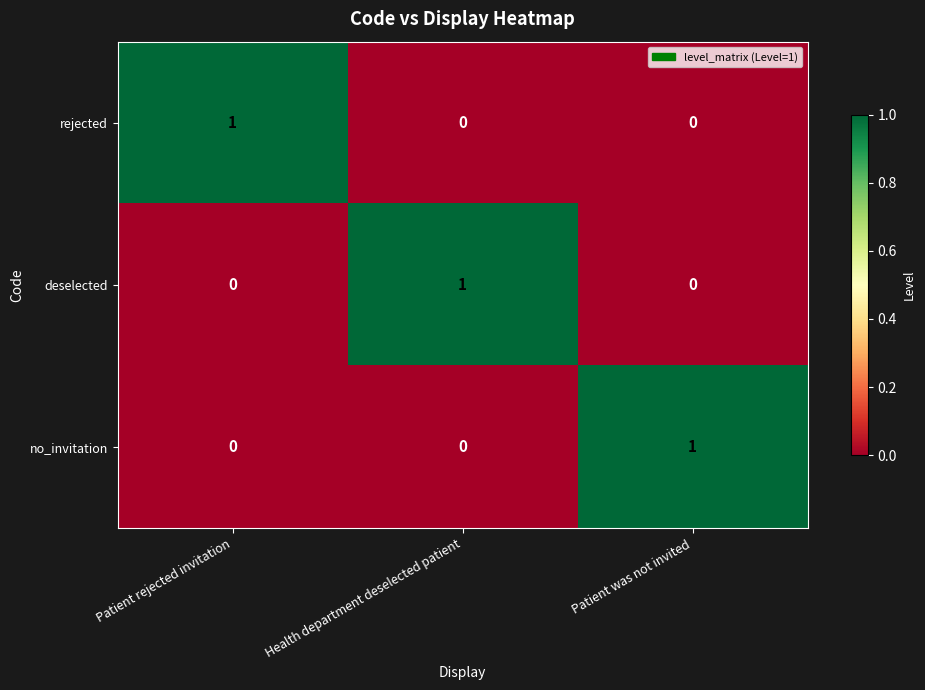

Is the value of deselected at Patient rejected invitation greater than the value of rejected at Patient rejected invitation?

No